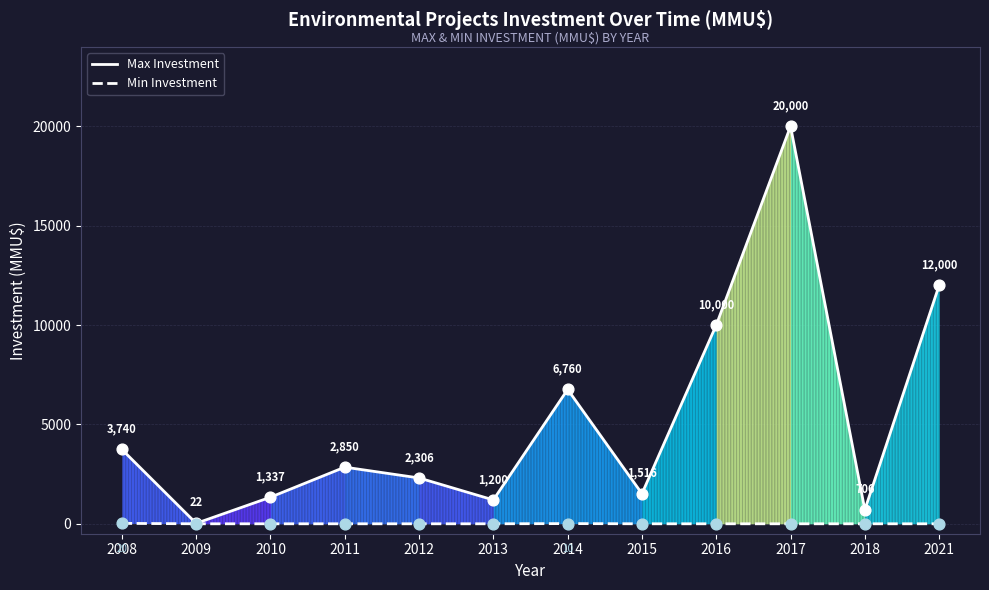

Which series contains the highest Y value?

Max Investment